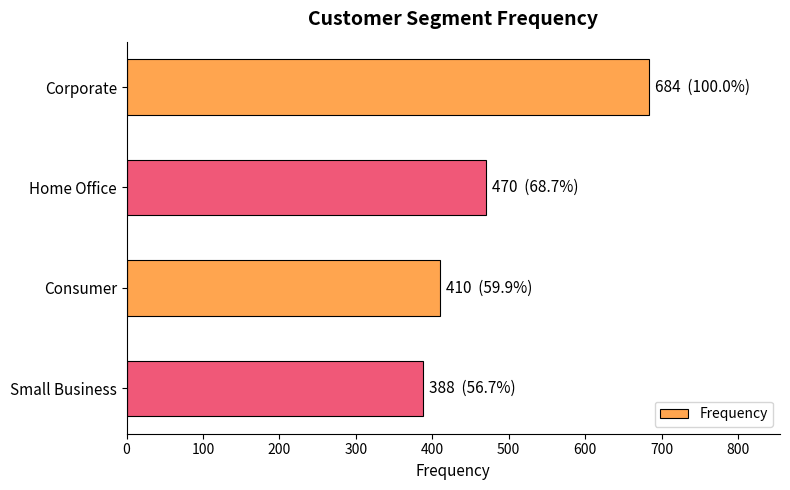

Approximately how many times larger is the value at Small Business compared to Corporate?

0.6